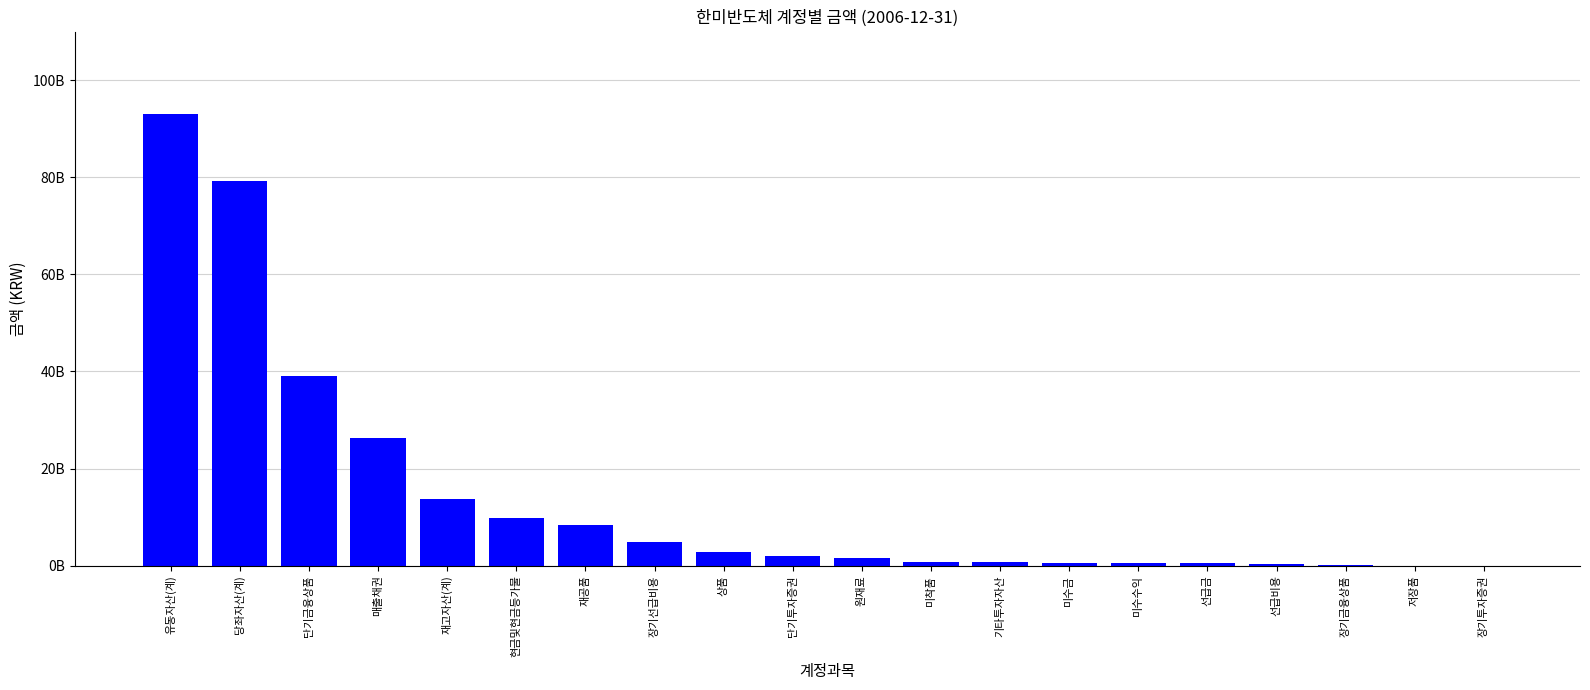

What is the value of the 6th bar from the left?

9893103000